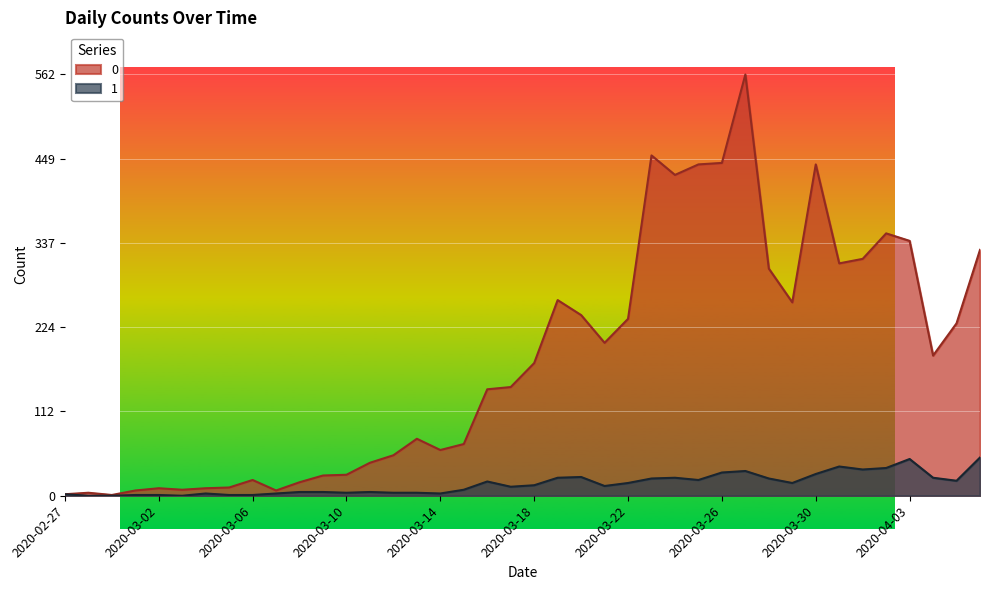

The value of 1 at 2020-03-09 is 1. True or false?

False